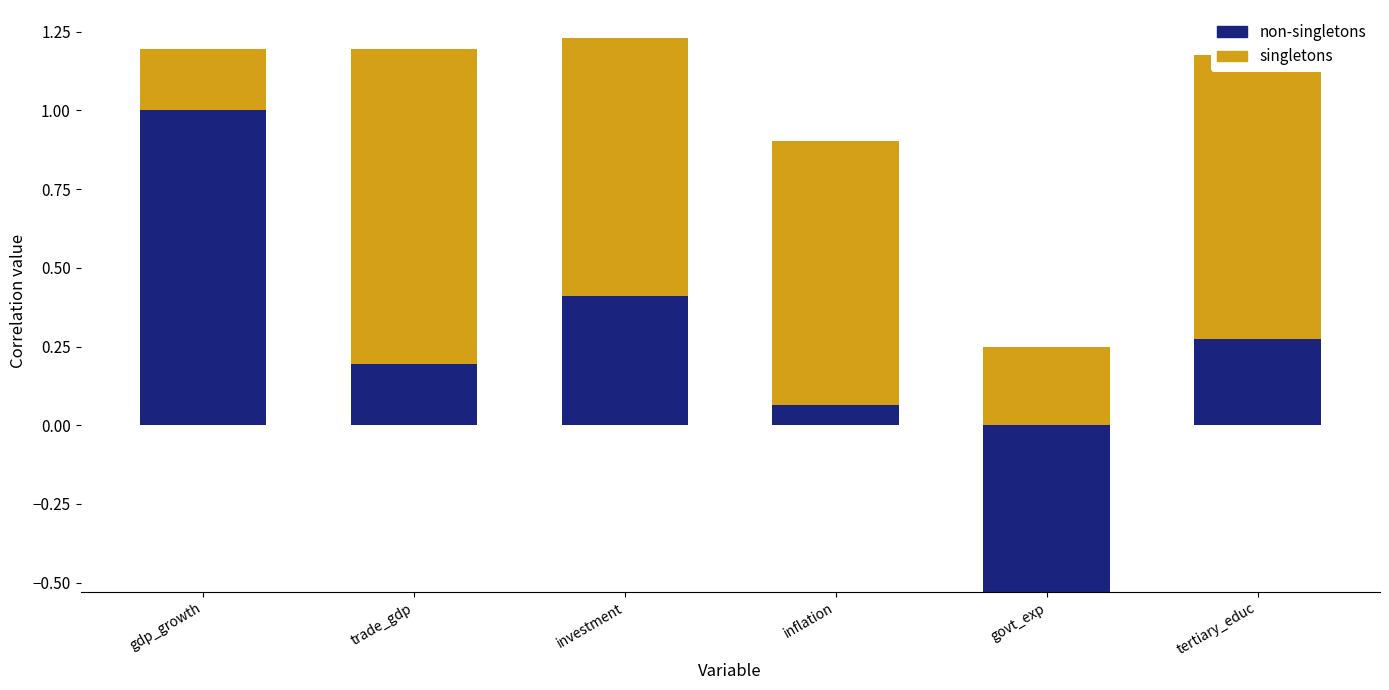

At which category is the sum across all series the highest?

investment